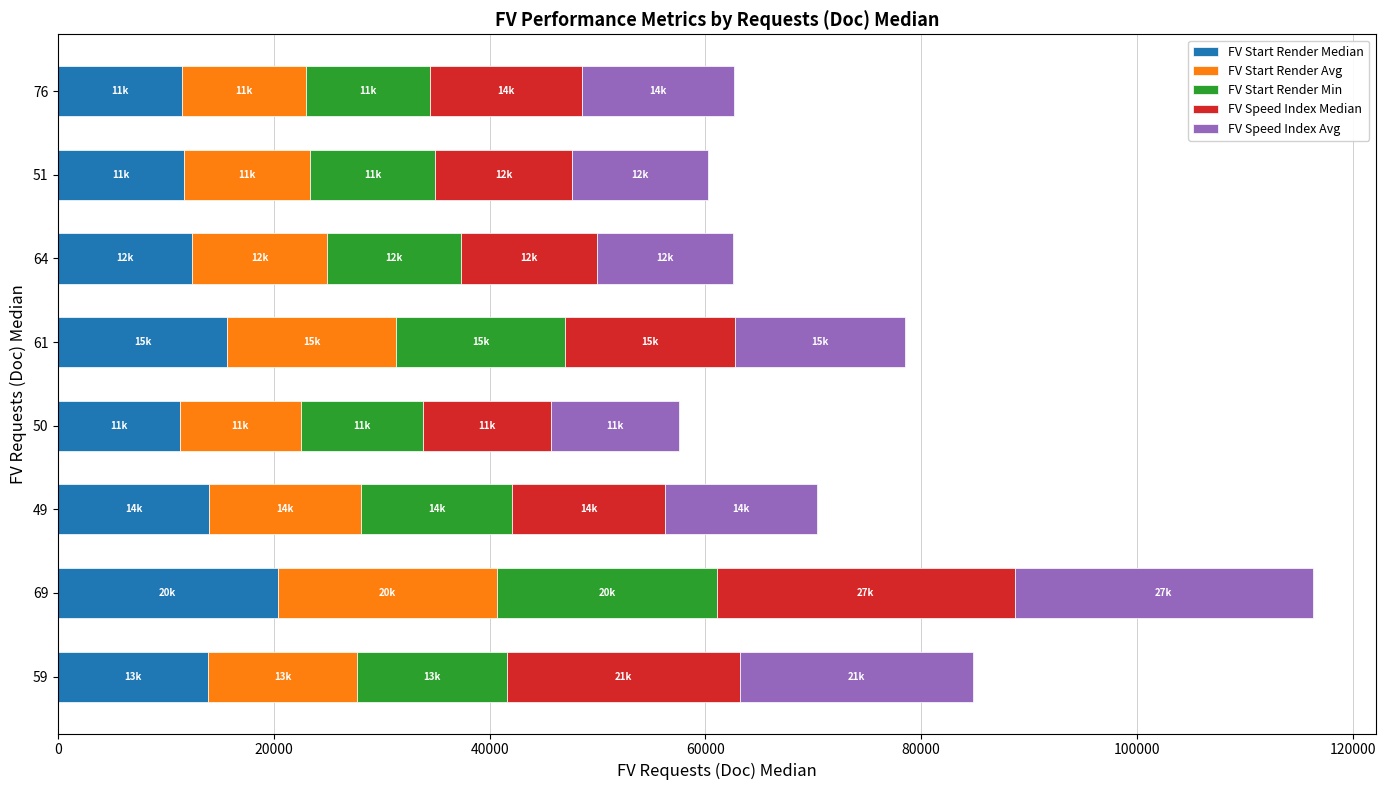

What is the difference between the FV Start Render Median values at 61 and 50?

4403